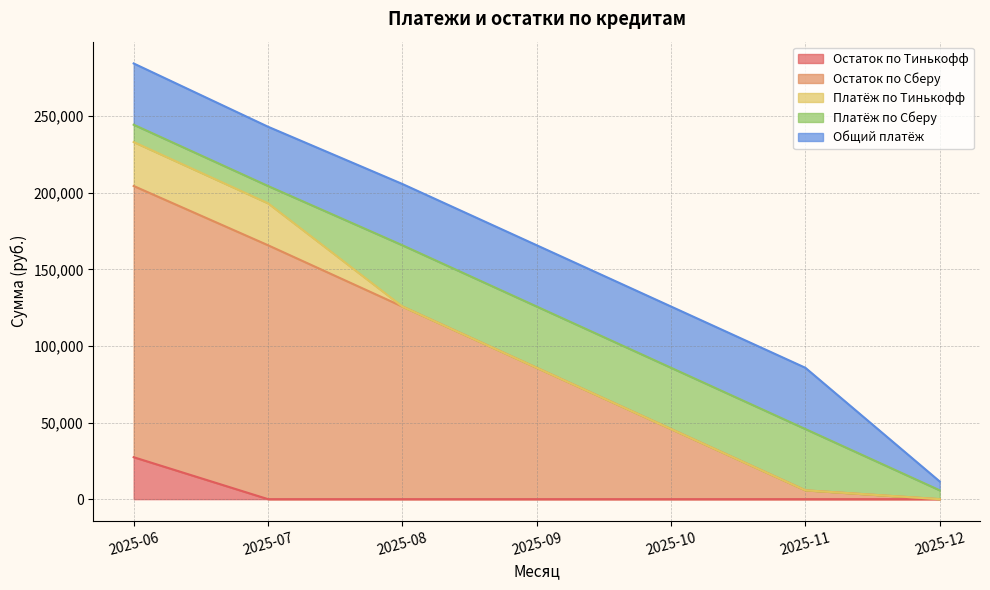

True or false: Платёж по Тинькофф has more than 2 interior local peaks.

False